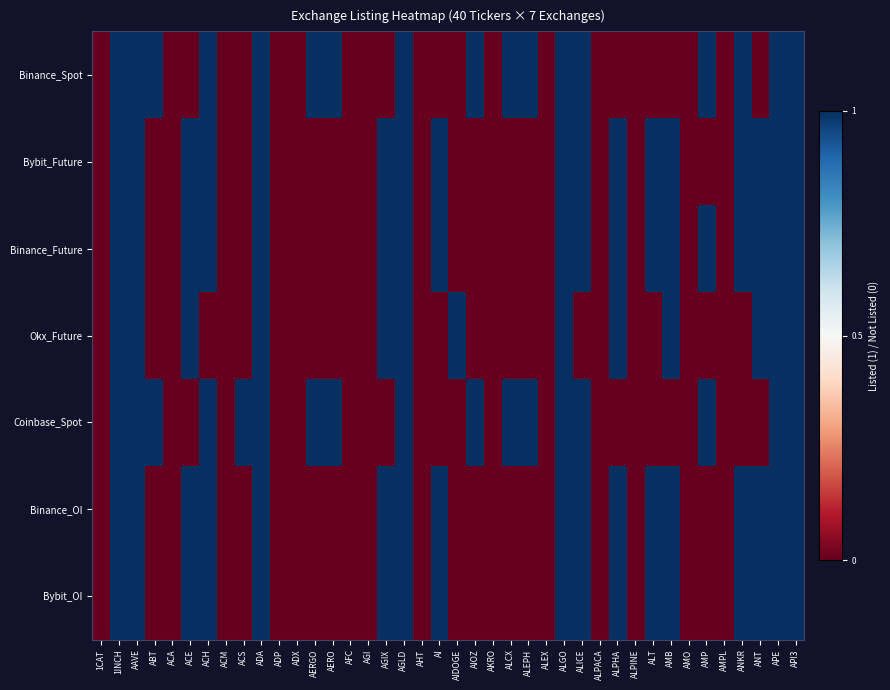

Which category has the highest value across all series?

1INCH